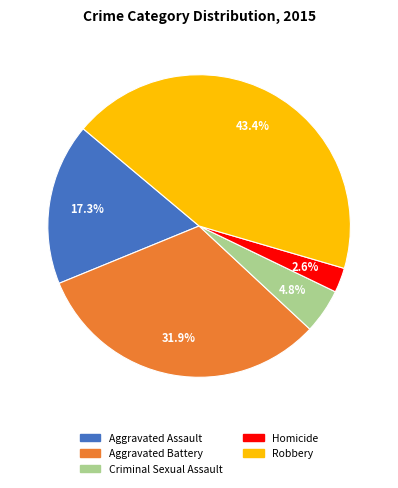

What is the total percentage of Aggravated Assault and Robbery?

60.7%